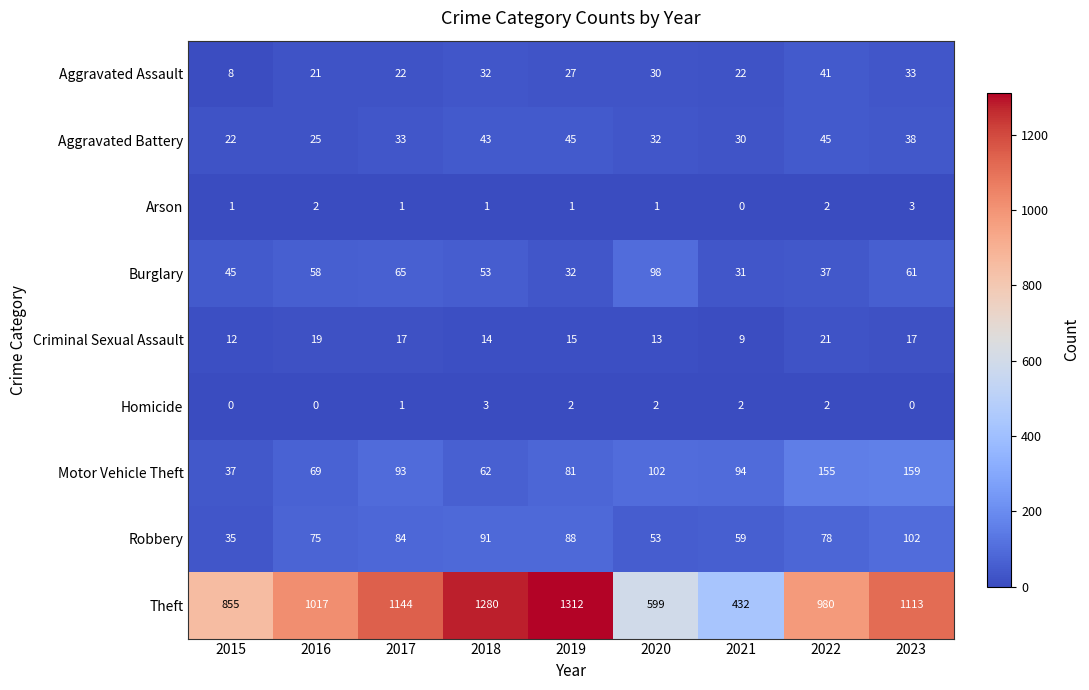

Is it true that Arson equals 1 at 2020?

True